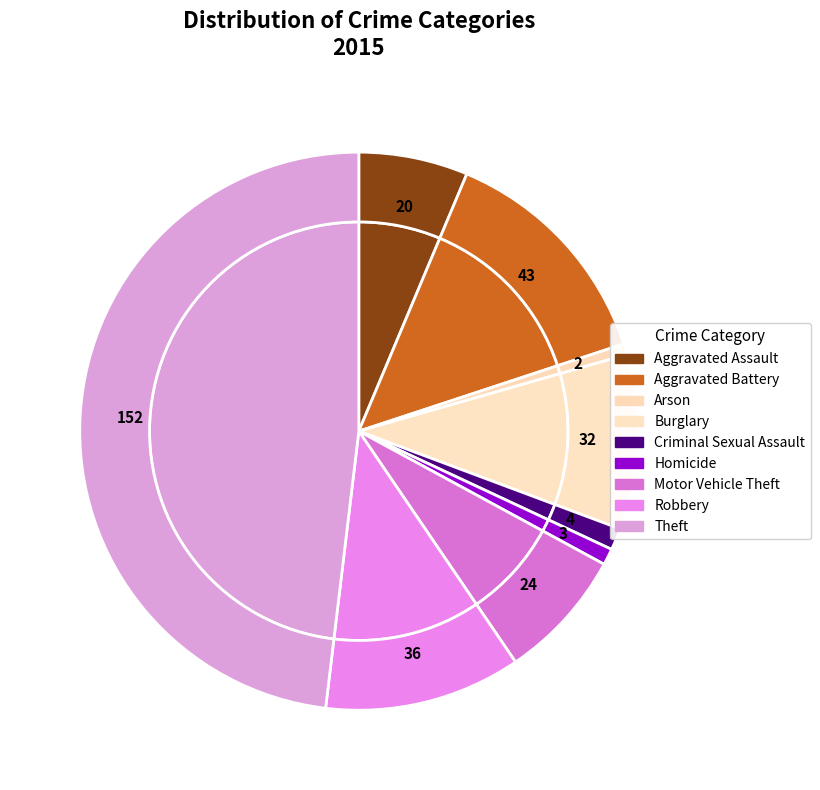

To the nearest percent, what is the average slice percentage?

11%